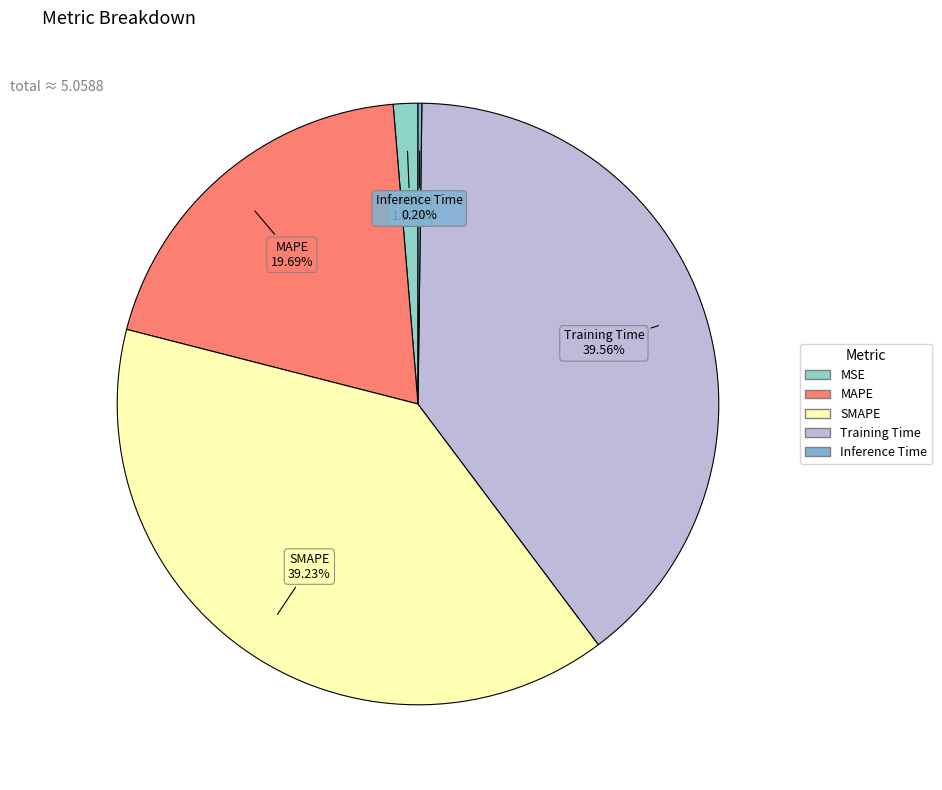

Do MAPE and Training Time together represent more than half of the pie?

Yes